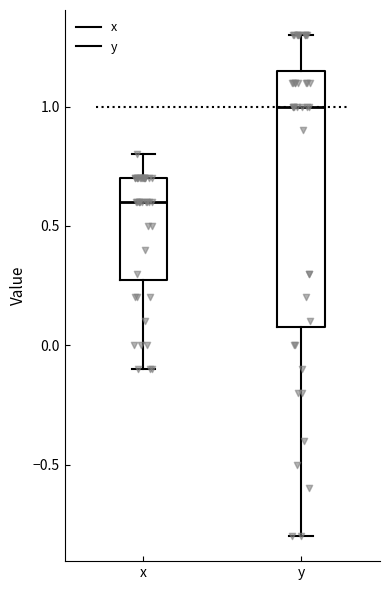

Which box is the tallest, from its lower edge to its upper edge?

y